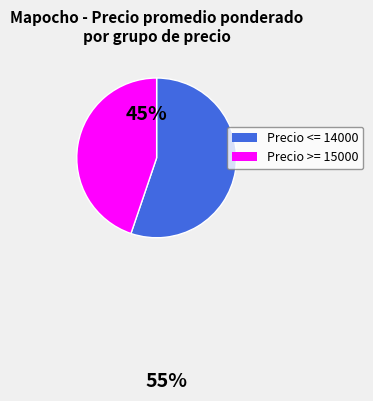

Which slice is the smallest?

Precio >= 15000